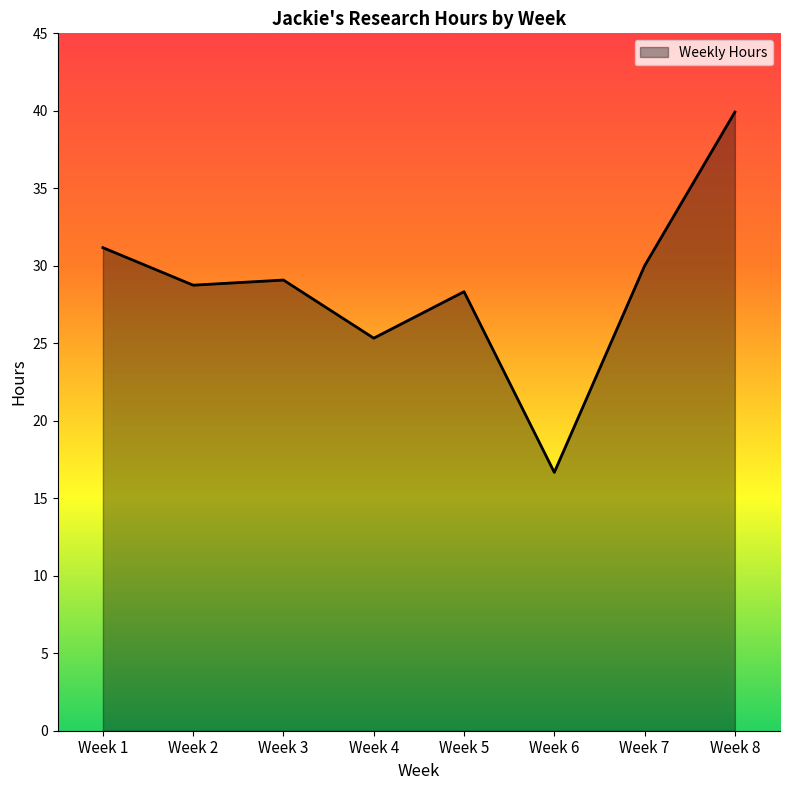

What is the average value?

28.7